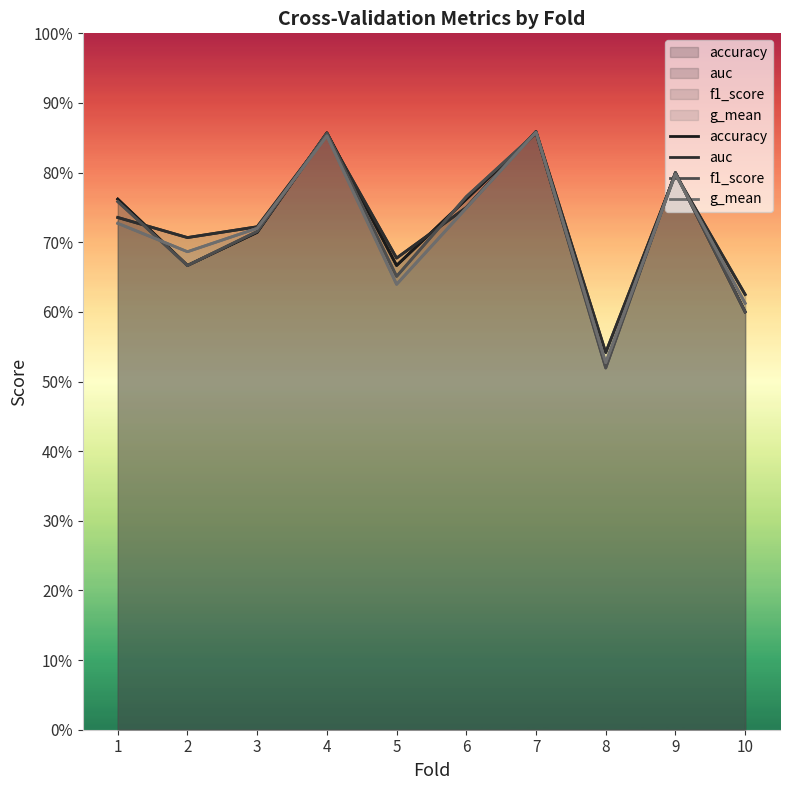

How many interior local peaks does the g_mean series have?

3